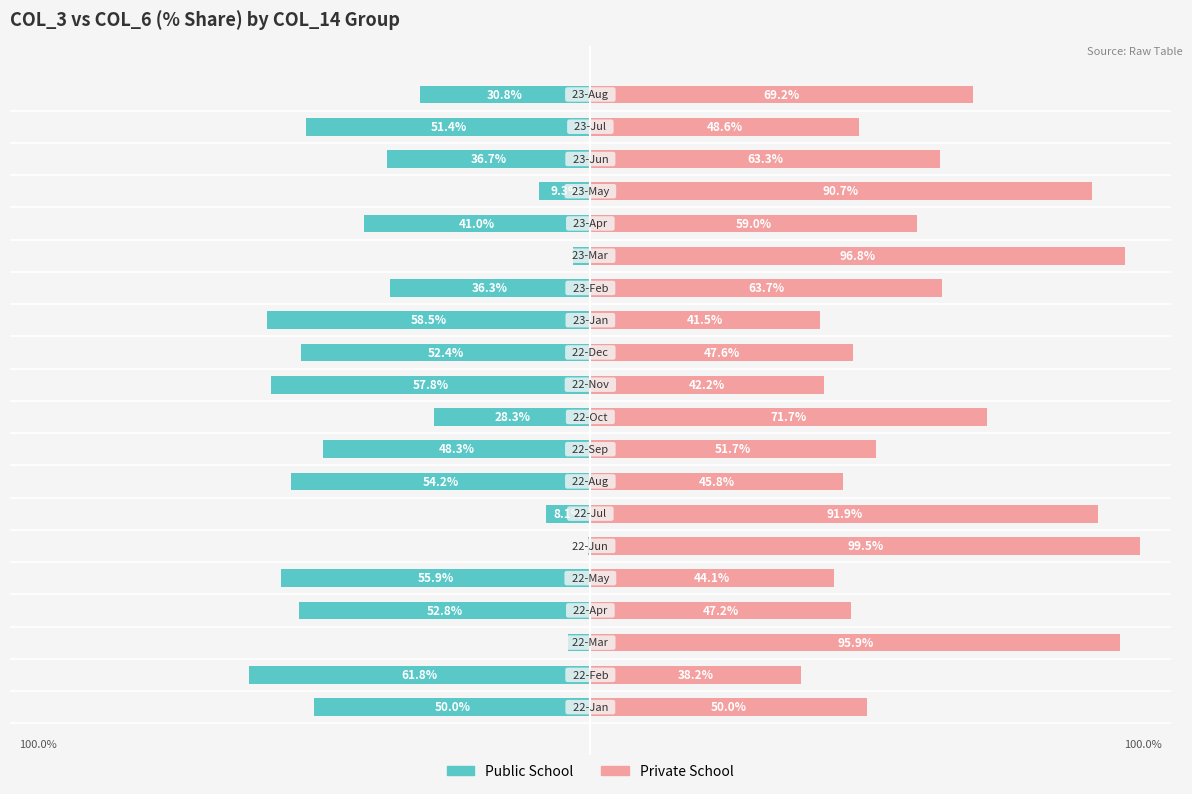

Rank the series at 15 from lowest to highest value.

Public School, Private School